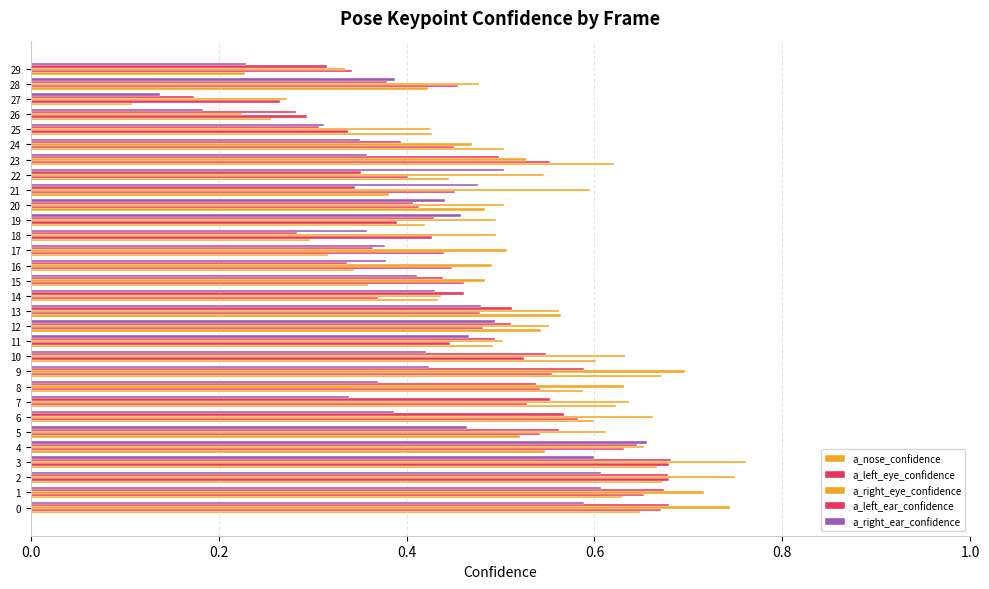

How many data points does each series have?

30